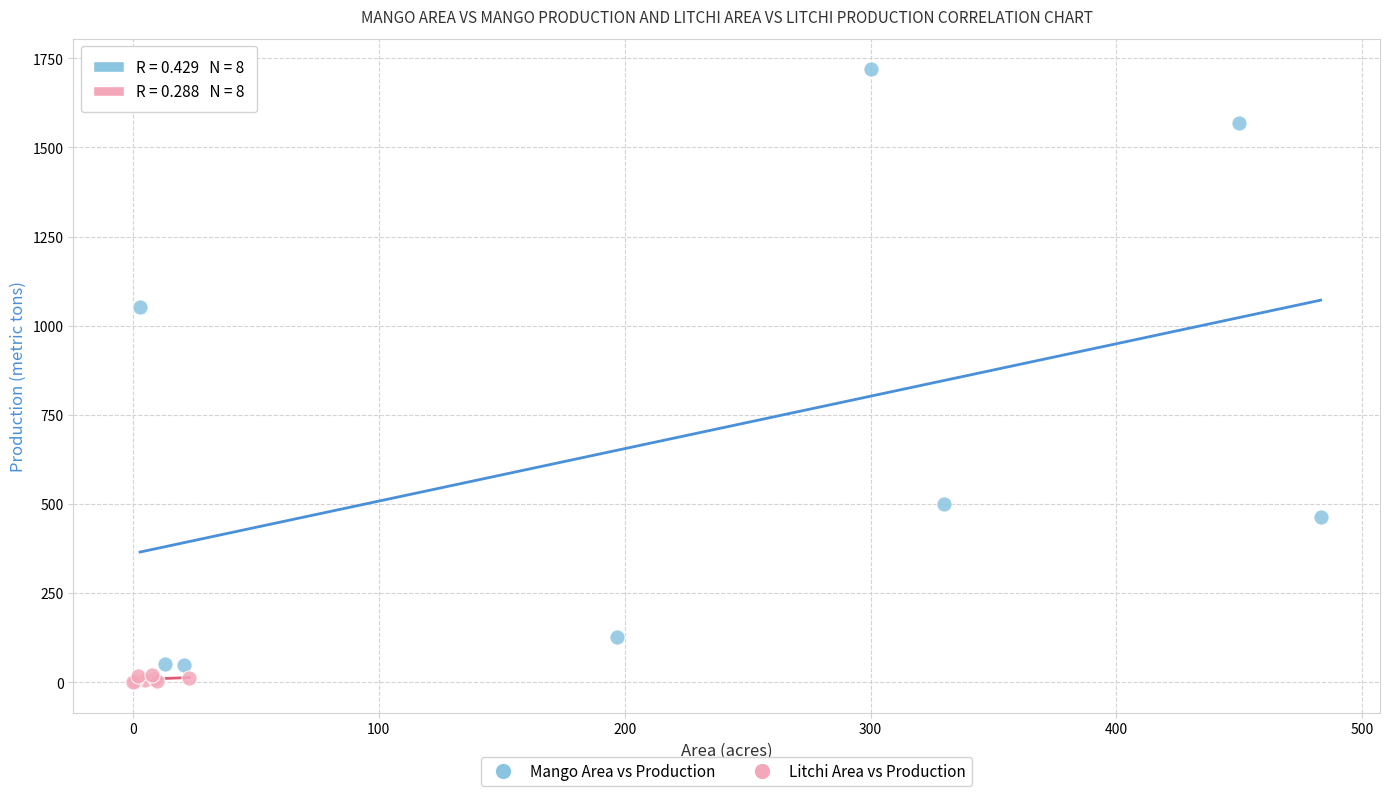

Which series reaches the maximum Y coordinate?

Mango Area vs Production